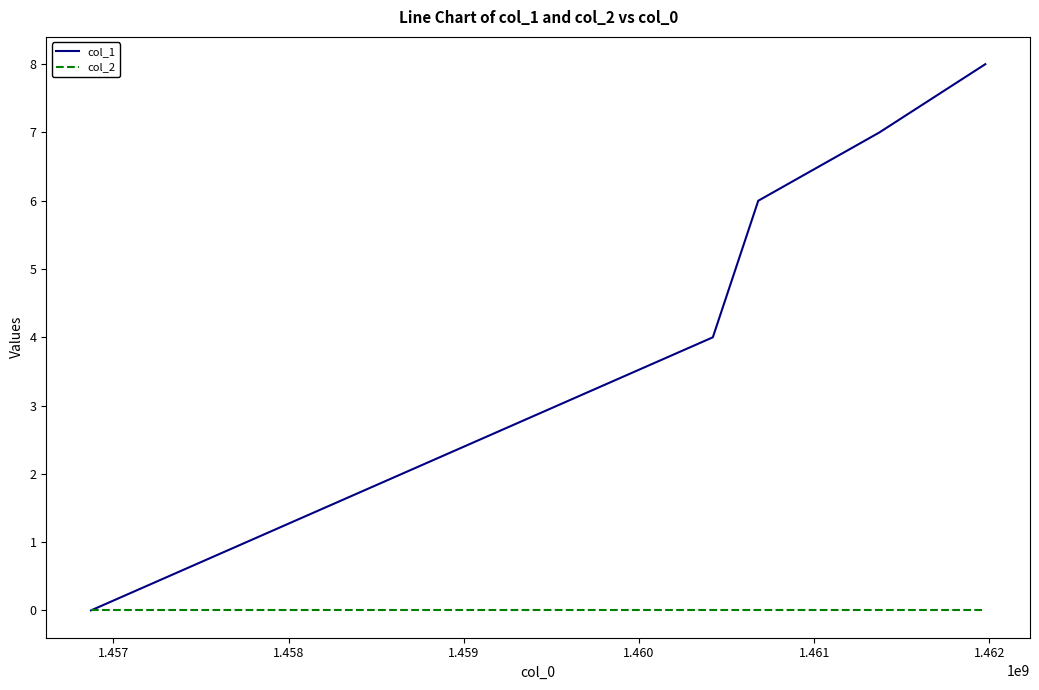

What is the highest value of the col_1 series?

8